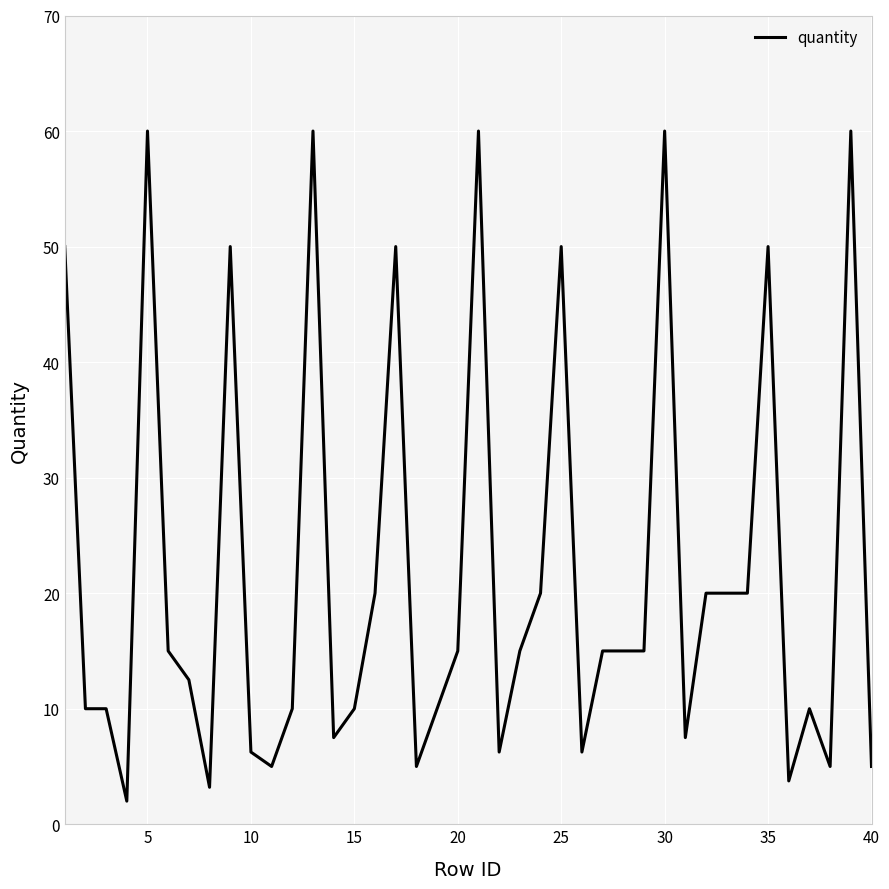

What is the greatest value displayed?

60.0